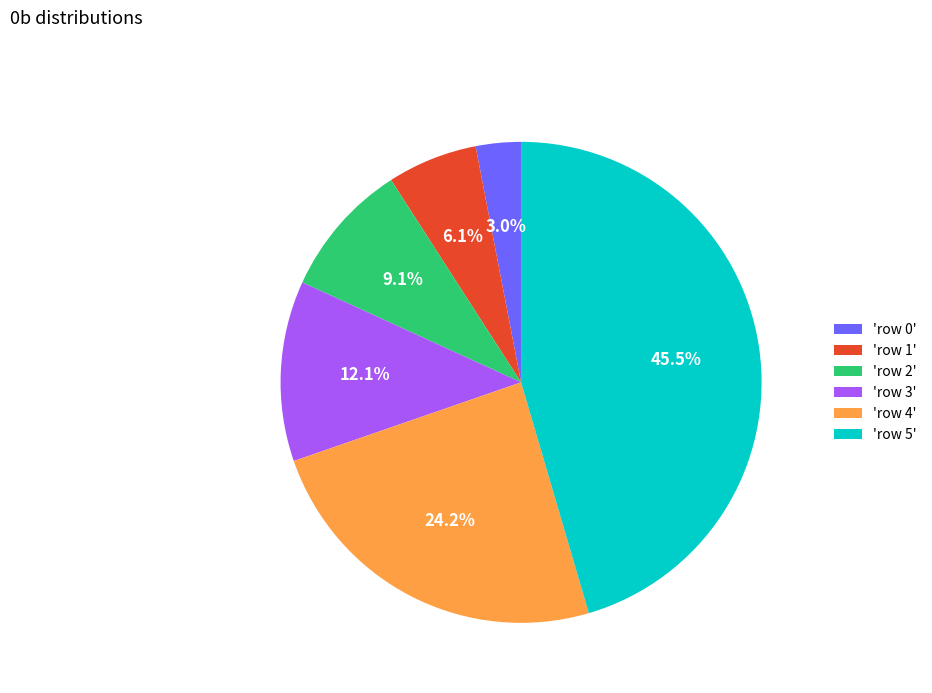

Rank the categories by value from lowest to highest.

'row 0', 'row 1', 'row 2', 'row 3', 'row 4', 'row 5'